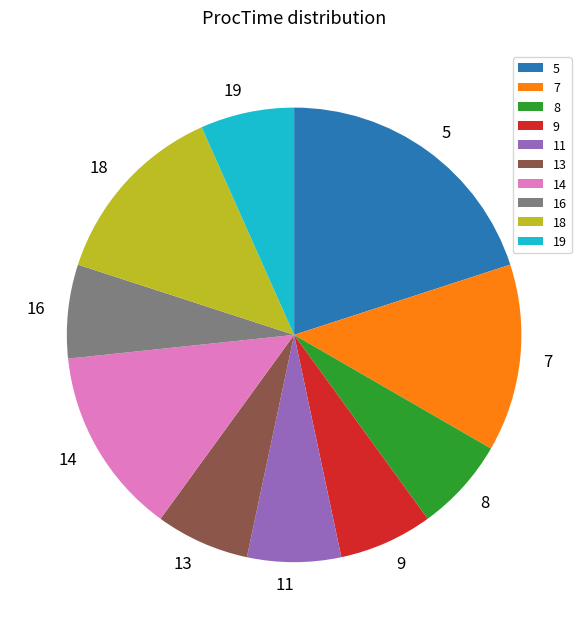

Approximately how many times larger is the value at 7 compared to 5?

0.7